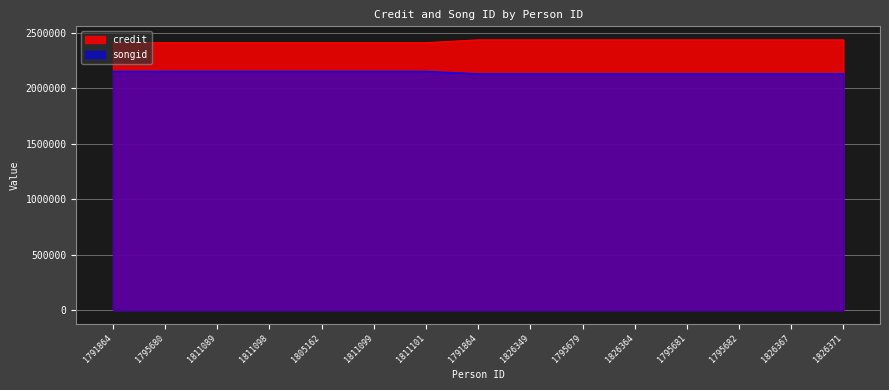

The value of songid at 1826364 is 2129.5. True or false?

True